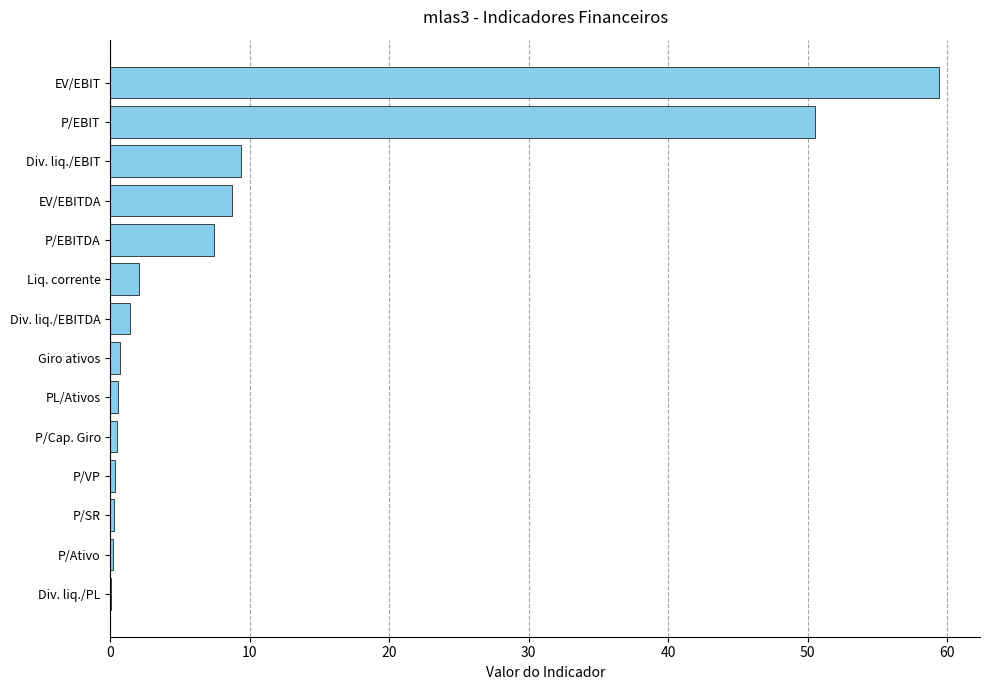

The value at Div. liq./EBITDA is 1.4. True or false?

True